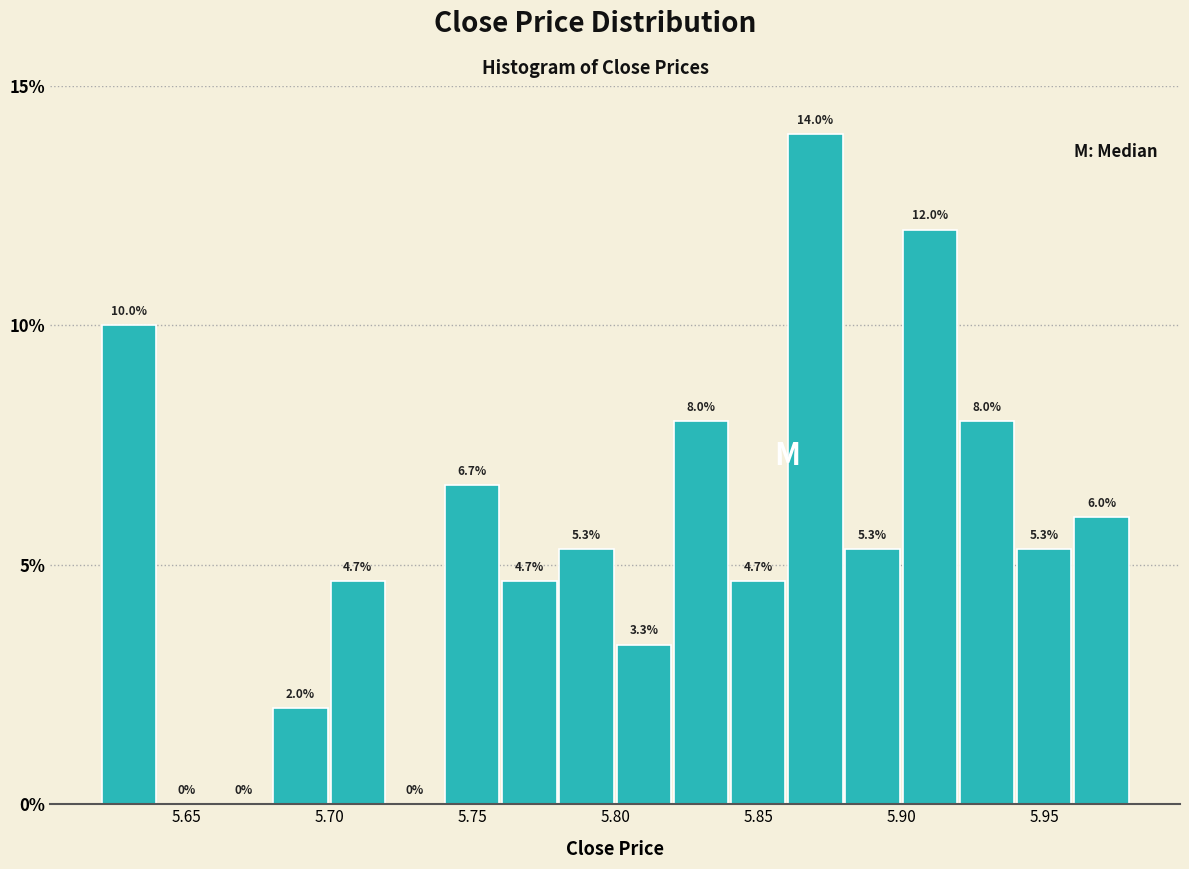

What is the height of the bar covering 5.70 to 5.72 on the x-axis?

4.7